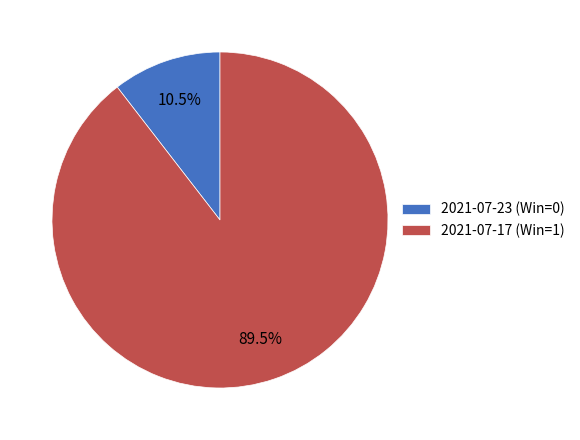

What portion of the pie excludes 2021-07-23 (Win=0)?

89.5%